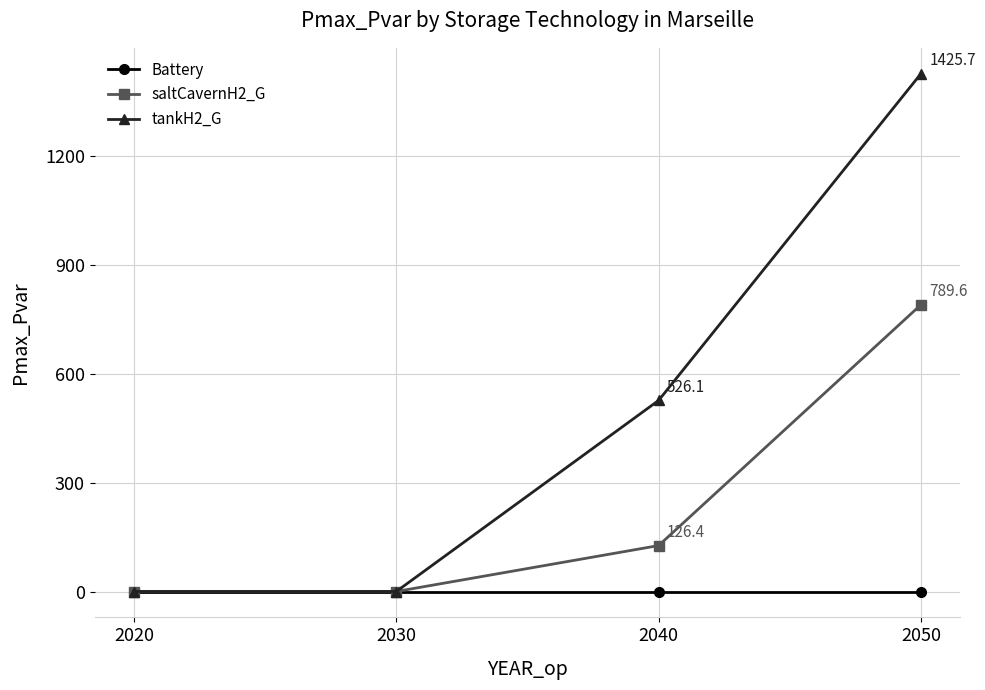

The saltCavernH2_G series shows 0.0 at 2030. True or false?

True